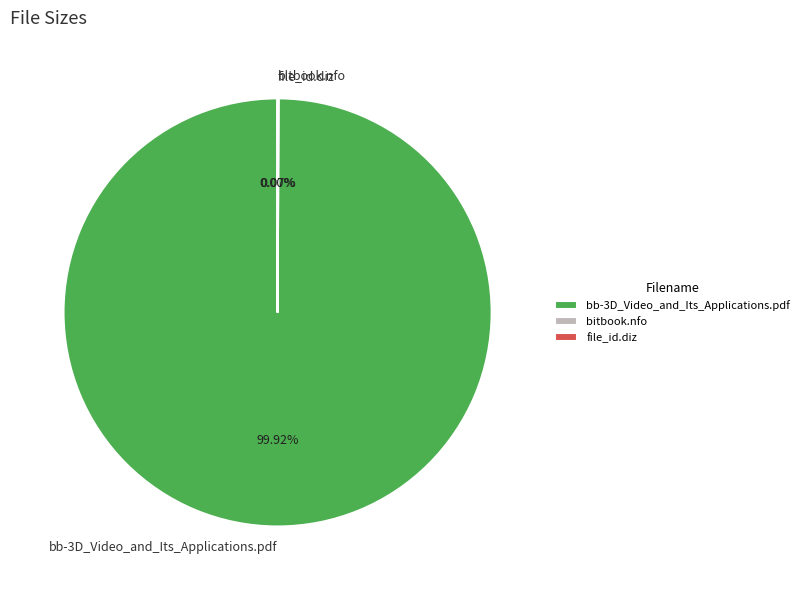

To the nearest percent, what is the average slice percentage?

33%